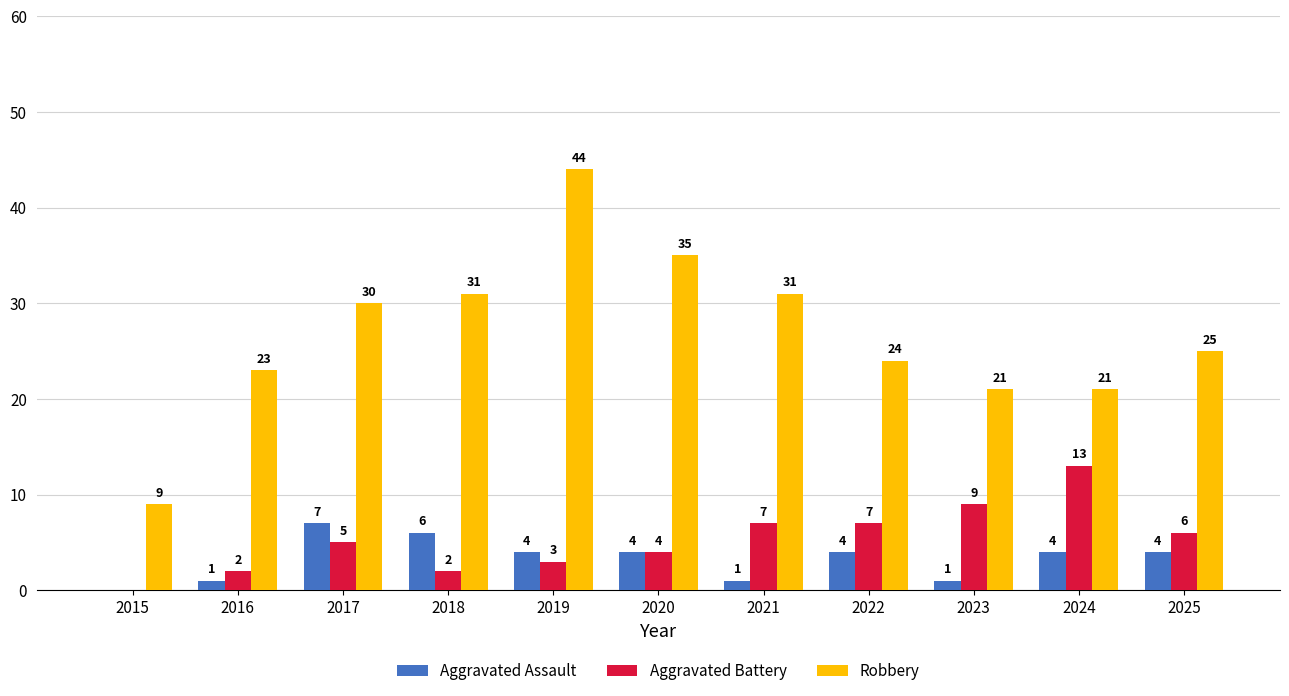

The Aggravated Battery series shows 5 at 2022. True or false?

False